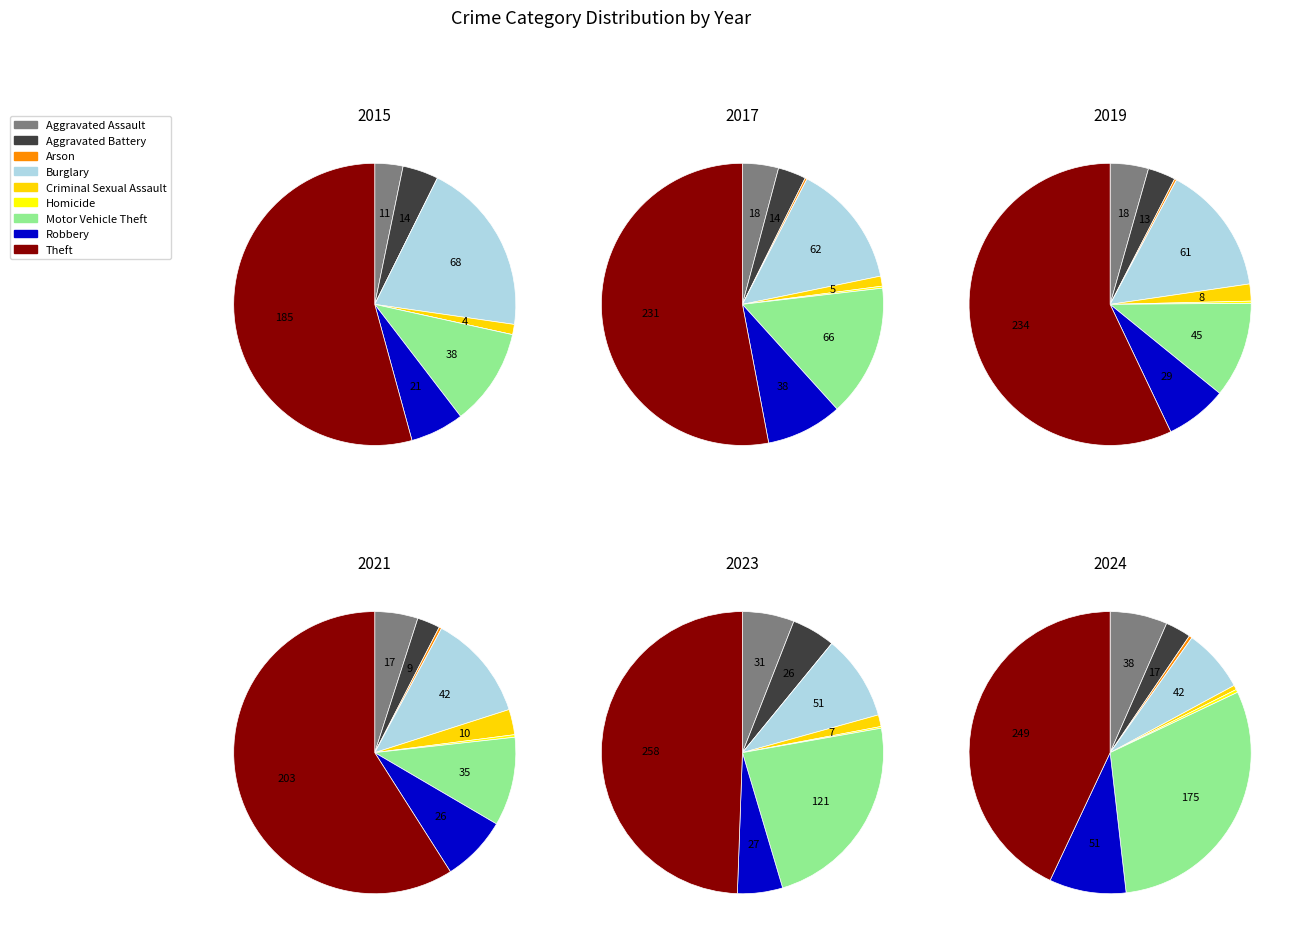

How many segments does this pie chart have?

9